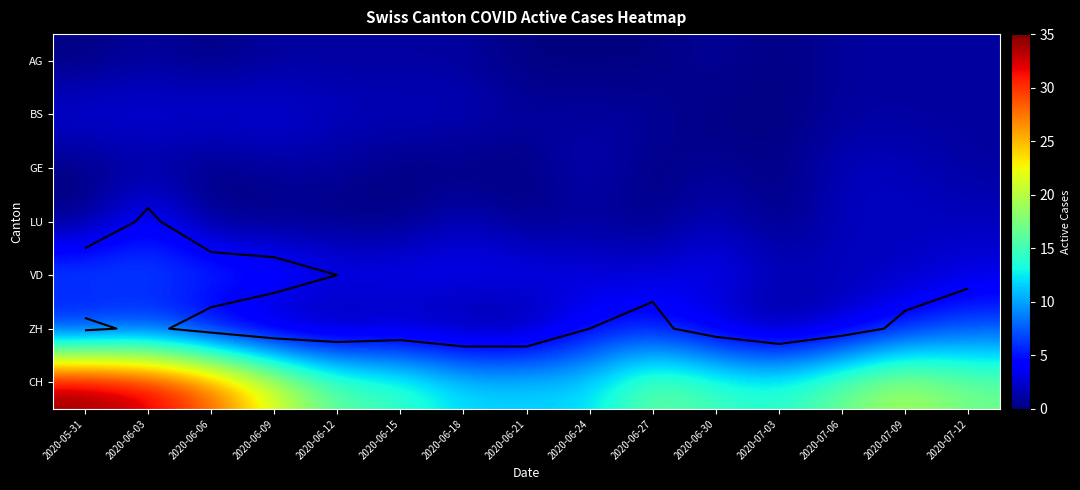

Rank the series by their maximum value, from highest to lowest.

CH, VD, ZH, LU, BS, GE, AG